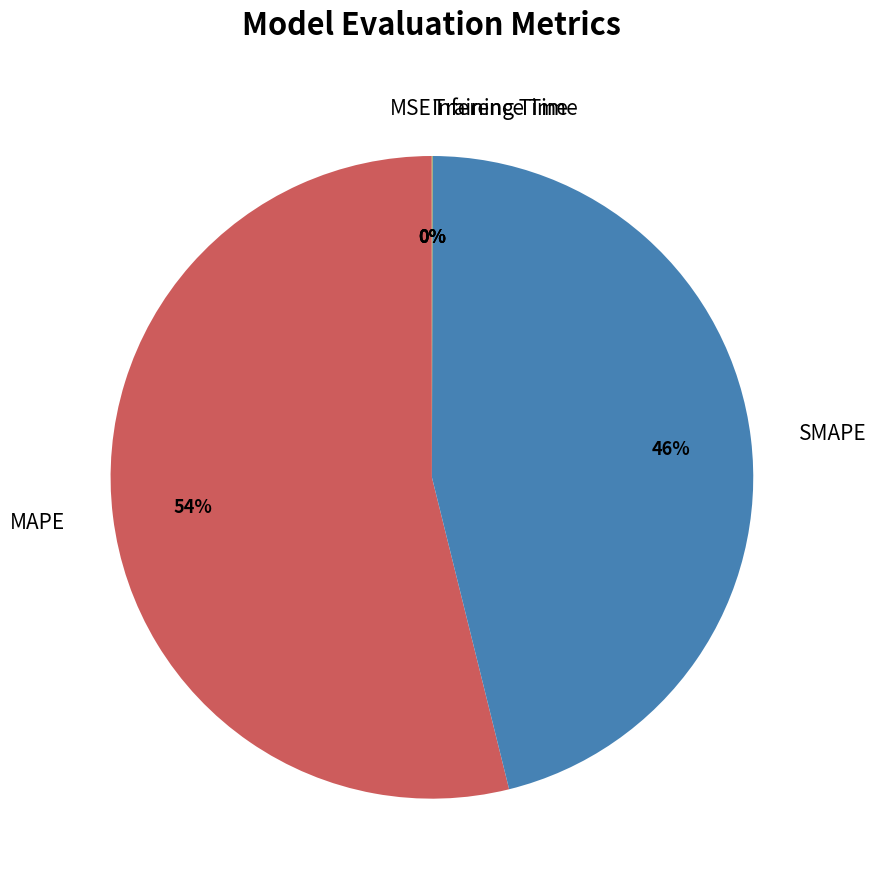

Which slice represents more than half of the pie?

MAPE